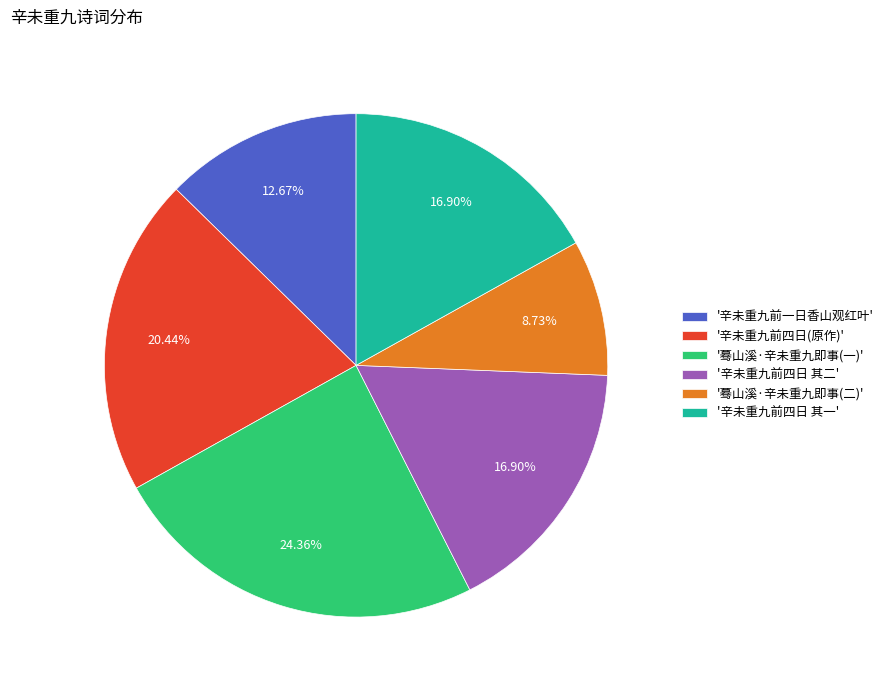

Combined, do '蓦山溪·辛未重九即事(一)' and '辛未重九前四日 其一' account for over 50%?

No